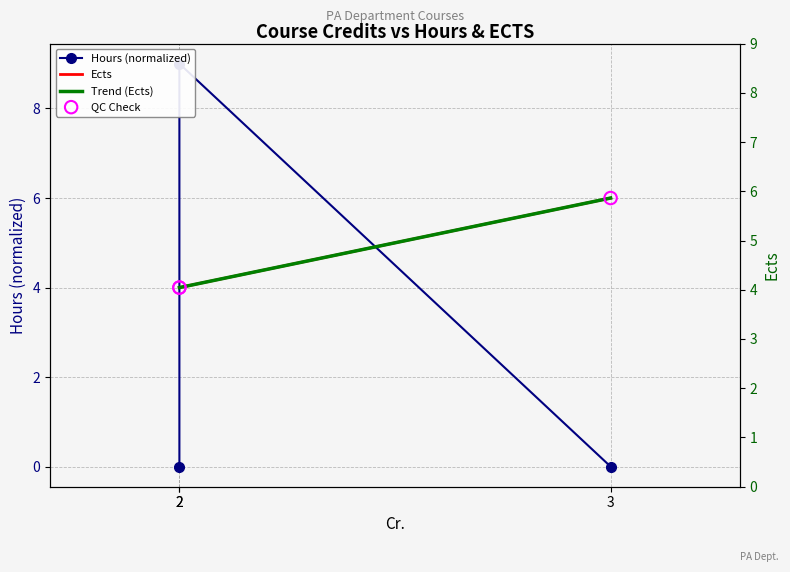

Which series has the largest Y range (max minus min)?

Hours